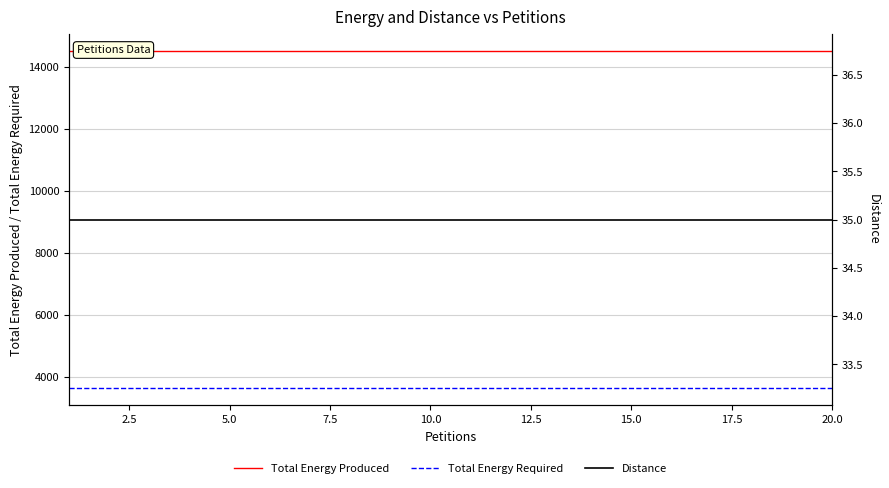

How many lines are shown in the chart?

3